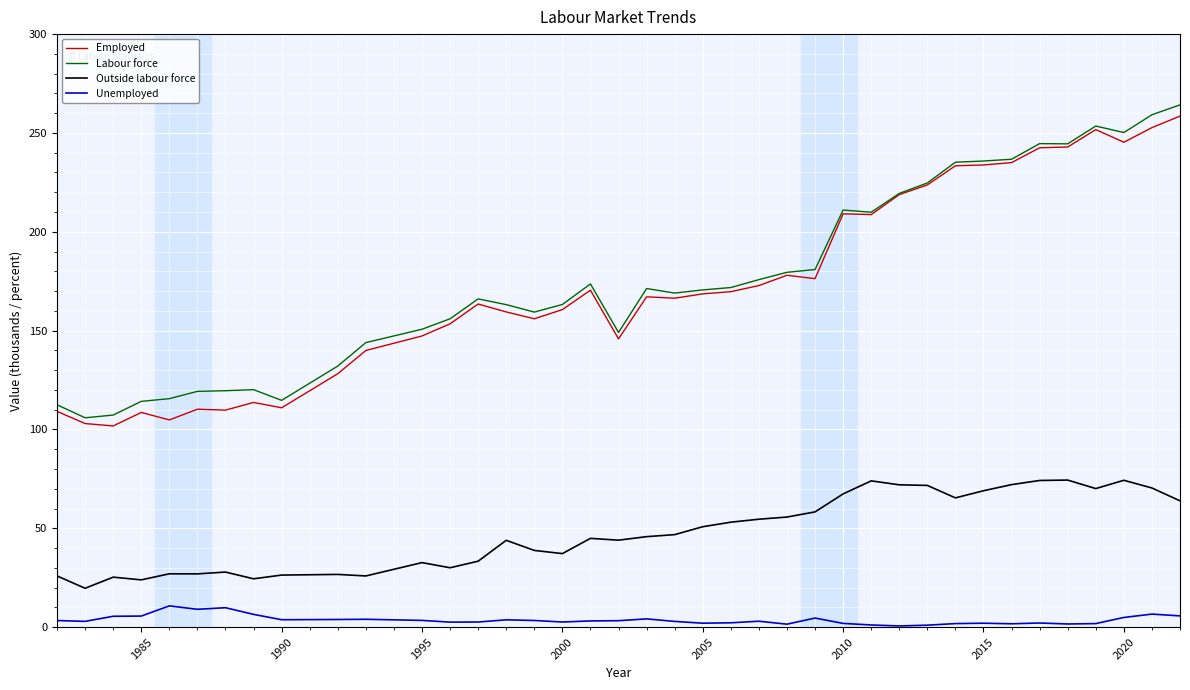

True or false: Labour force and Outside labour force cross at least once.

False